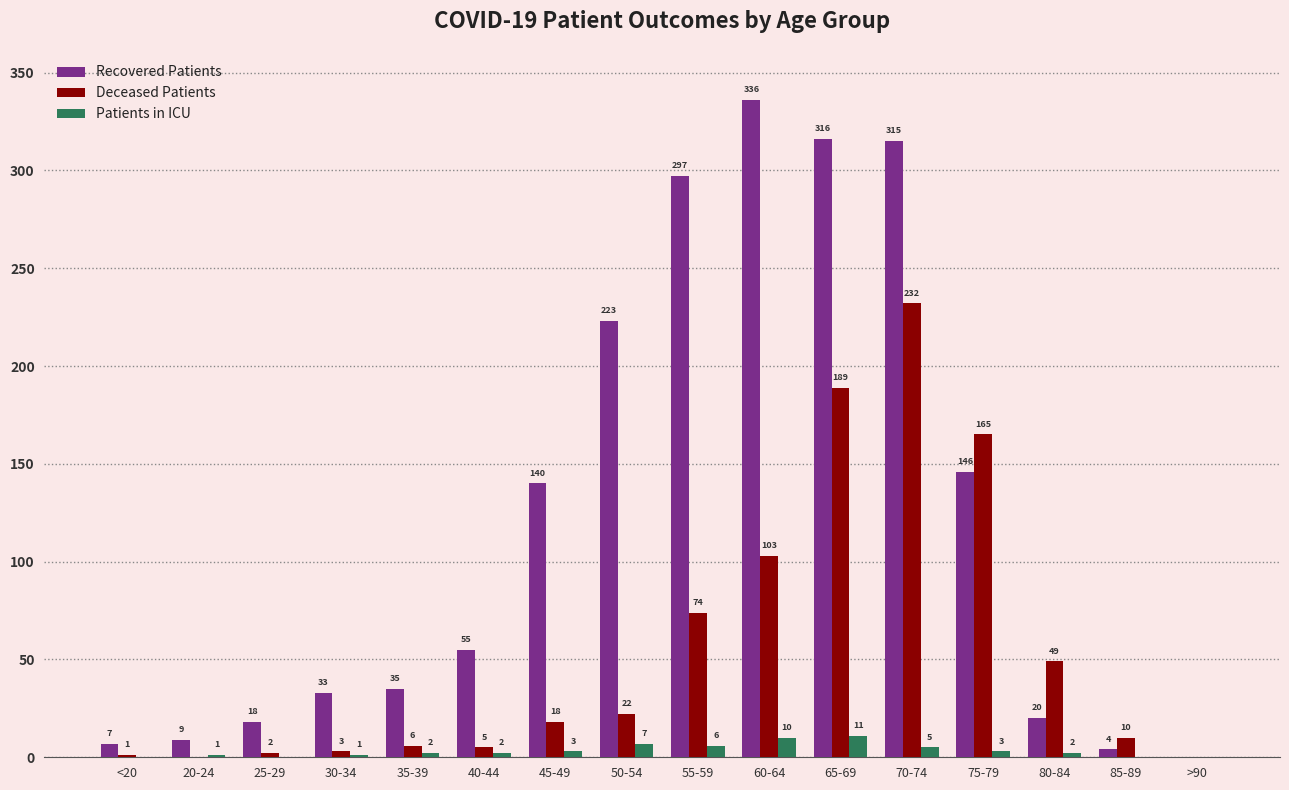

How many data points does each series have?

16